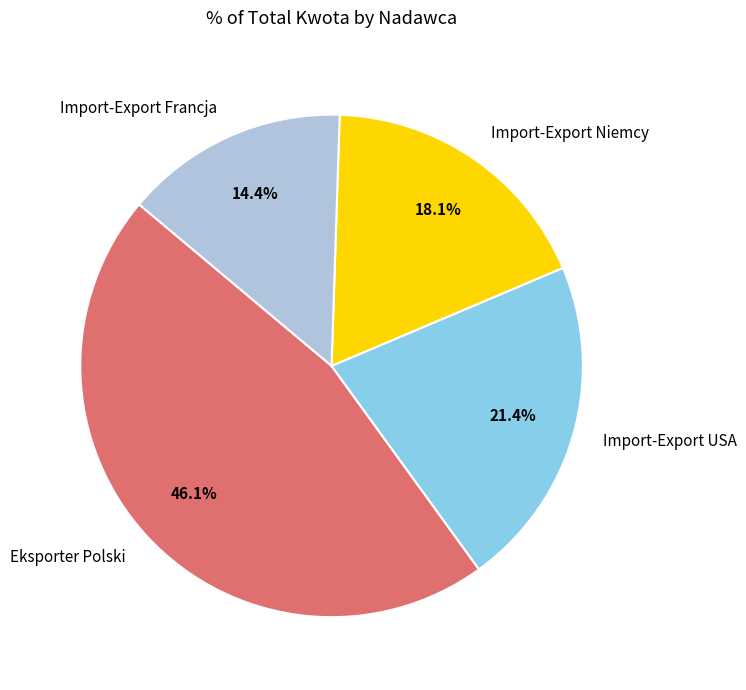

Which slice is the largest?

Eksporter Polski